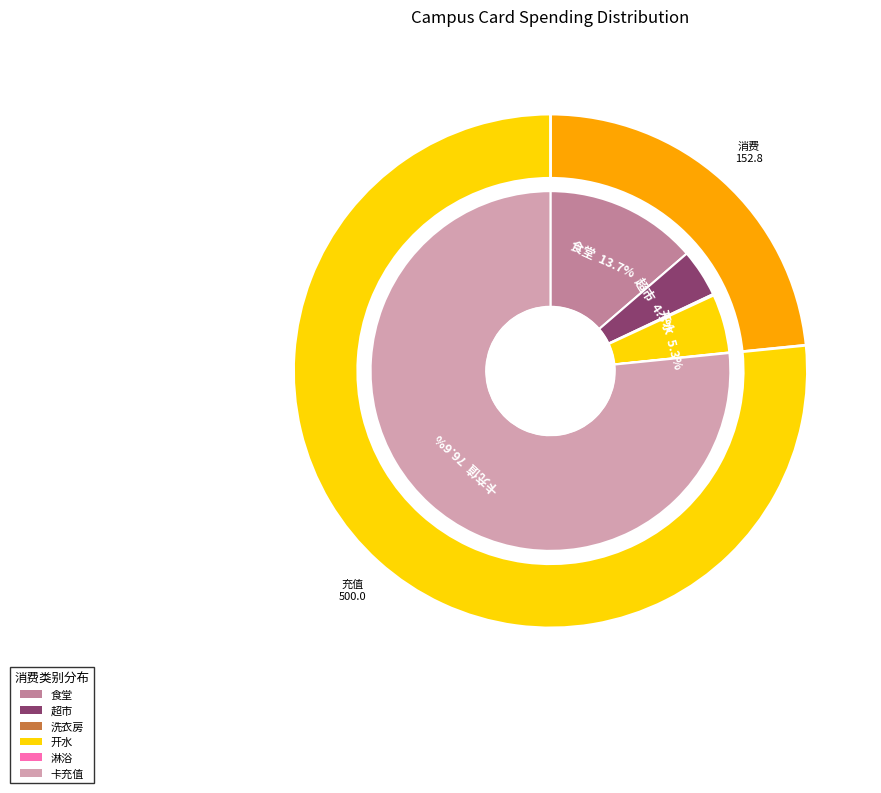

Is it true that 洗衣房 is 0% of the pie?

True